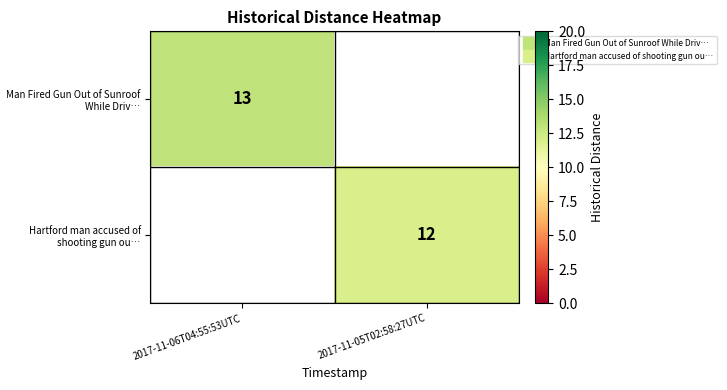

List the series in order of their overall mean, highest first.

Man Fired Gun Out of Sunroof While Driv…, Hartford man accused of shooting gun ou…